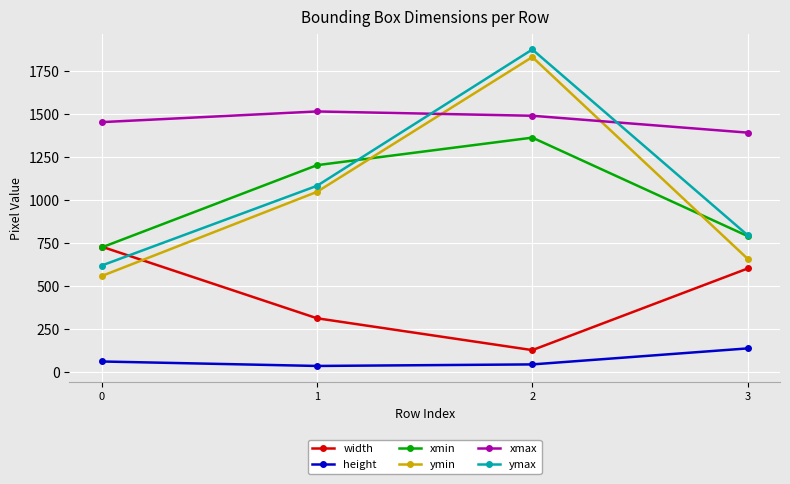

Reading right to left, extract all data points from this chart.

width: 3=601	2=127	1=312	0=728
height: 3=137	2=44	1=35	0=61
xmin: 3=789	2=1361	1=1201	0=723
ymin: 3=657	2=1829	1=1046	0=557
xmax: 3=1390	2=1488	1=1513	0=1451
ymax: 3=794	2=1873	1=1081	0=618